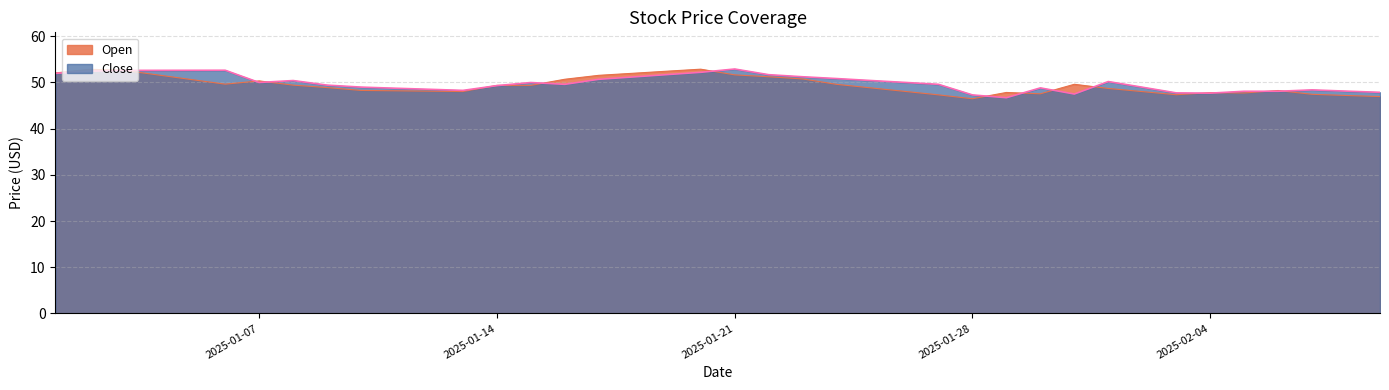

Reading left to right, transcribe all the data shown in this chart.

Open: 2025-01-01=52.1	2025-01-02=52.9	2025-01-03=52.6	2025-01-04=51.6	2025-01-05=50.6	2025-01-06=49.6	2025-01-07=50.3	2025-01-08=49.4	2025-01-09=48.9	2025-01-10=48.3	2025-01-11=48.2	2025-01-12=48.1	2025-01-13=48.0	2025-01-14=49.4	2025-01-15=49.4	2025-01-16=50.7	2025-01-17=51.5	2025-01-18=52.0	2025-01-19=52.4	2025-01-20=52.9	2025-01-21=51.6	2025-01-22=51.2	2025-01-23=50.8	2025-01-24=49.6	2025-01-25=48.8	2025-01-26=48.1	2025-01-27=47.3	2025-01-28=46.5	2025-01-29=47.8	2025-01-30=47.5	2025-01-31=49.6	2025-02-01=48.7	2025-02-02=48.0	2025-02-03=47.4	2025-02-04=47.8	2025-02-05=47.7	2025-02-06=48.3	2025-02-07=47.4	2025-02-08=47.2	2025-02-09=47.0
Close: 2025-01-01=52.0	2025-01-02=52.4	2025-01-03=52.6	2025-01-04=52.6	2025-01-05=52.6	2025-01-06=52.6	2025-01-07=50.0	2025-01-08=50.4	2025-01-09=49.4	2025-01-10=49.0	2025-01-11=48.8	2025-01-12=48.5	2025-01-13=48.3	2025-01-14=49.3	2025-01-15=50.0	2025-01-16=49.6	2025-01-17=50.7	2025-01-18=51.2	2025-01-19=51.7	2025-01-20=52.2	2025-01-21=52.9	2025-01-22=51.7	2025-01-23=51.2	2025-01-24=50.9	2025-01-25=50.4	2025-01-26=50.0	2025-01-27=49.6	2025-01-28=47.3	2025-01-29=46.7	2025-01-30=48.8	2025-01-31=47.5	2025-02-01=50.2	2025-02-02=49.0	2025-02-03=47.8	2025-02-04=47.7	2025-02-05=48.1	2025-02-06=48.1	2025-02-07=48.4	2025-02-08=48.1	2025-02-09=47.9